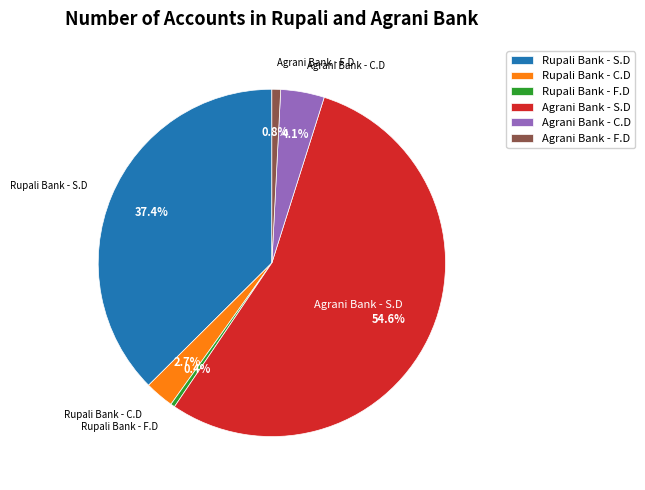

What is the total percentage of Agrani Bank - F.D and Agrani Bank - S.D?

55.4%